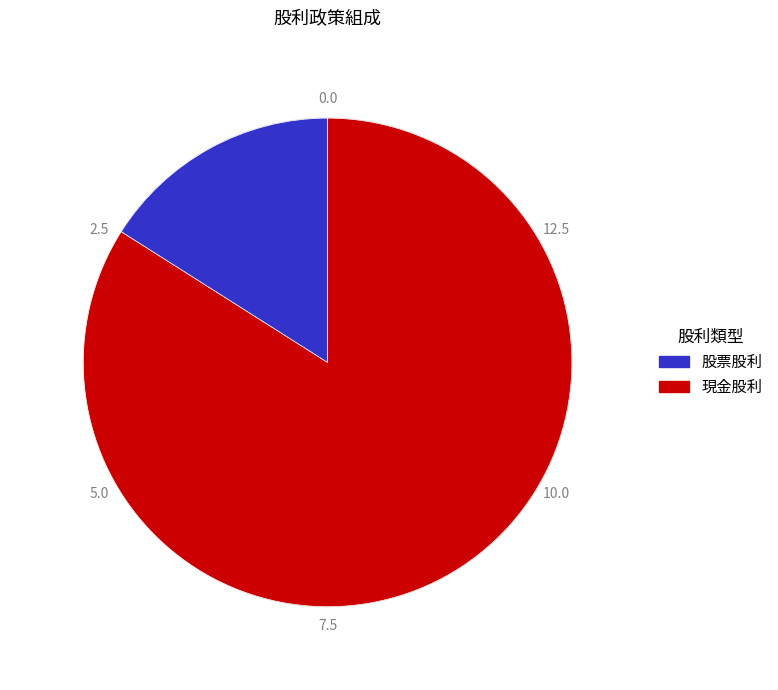

How many slices are in this pie chart?

2